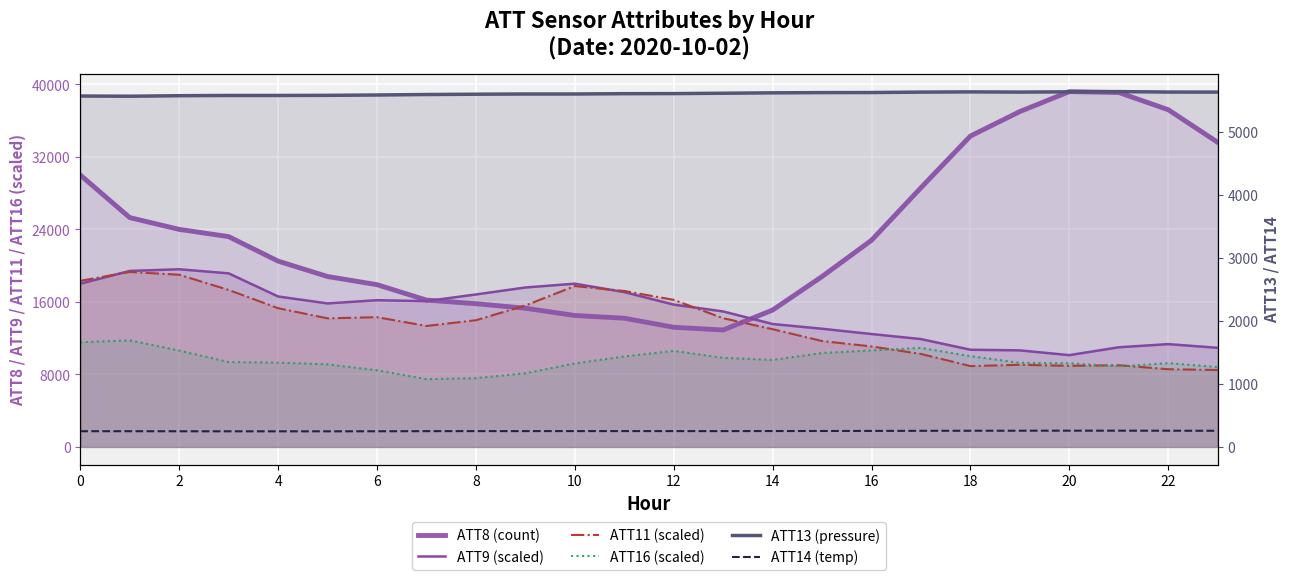

True or false: ATT13 (pressure) has more than 0 points higher than both neighbors.

True